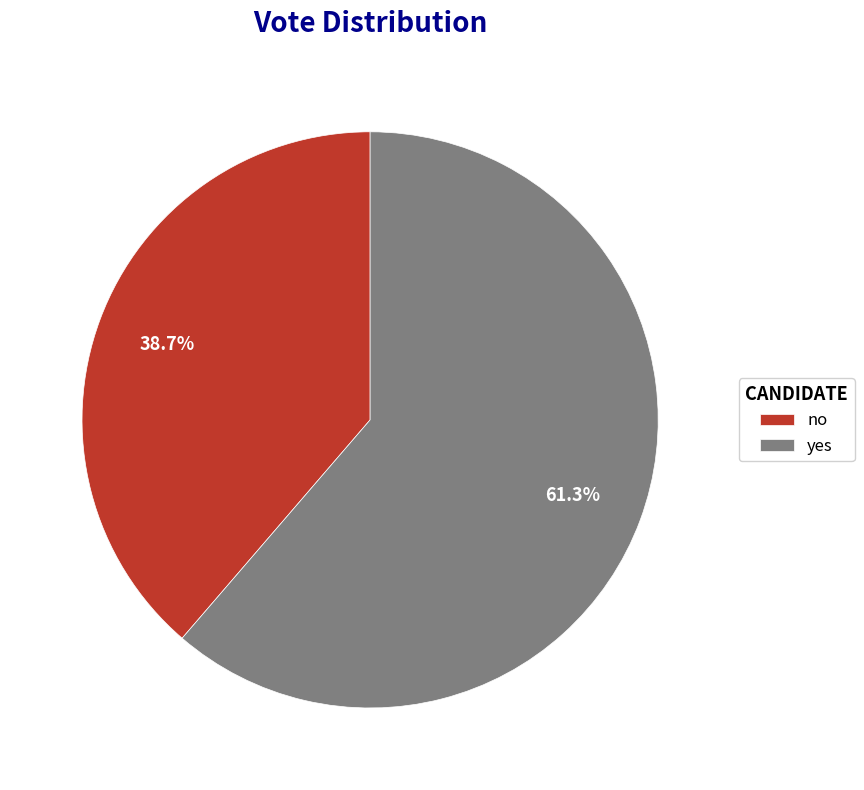

What percentage is the no slice, to the nearest percent?

39%